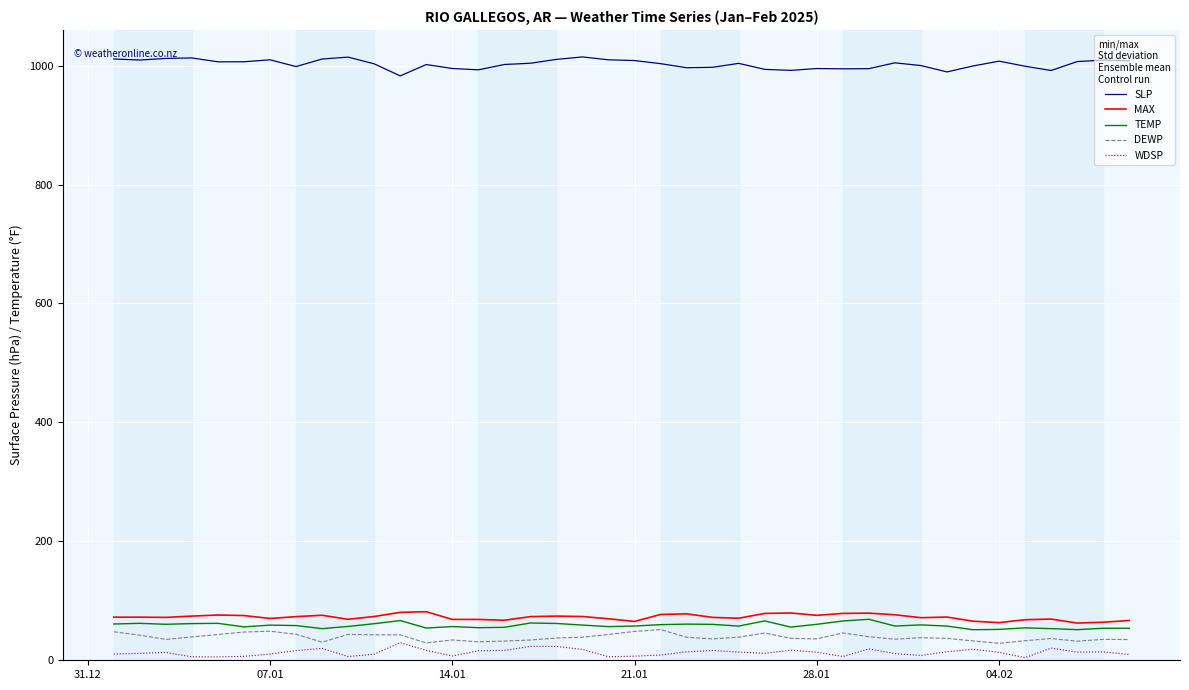

Which series has the largest total across all categories?

SLP